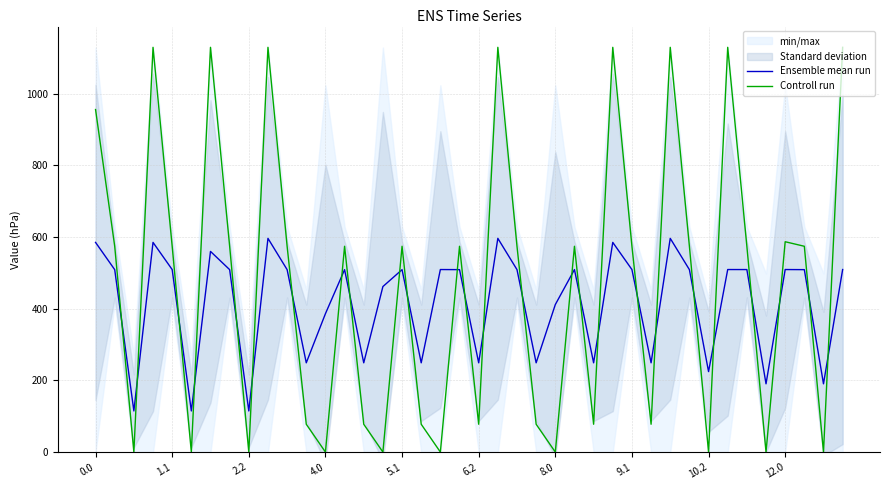

Between 17 and 23, which series saw the biggest shift?

Ensemble mean run